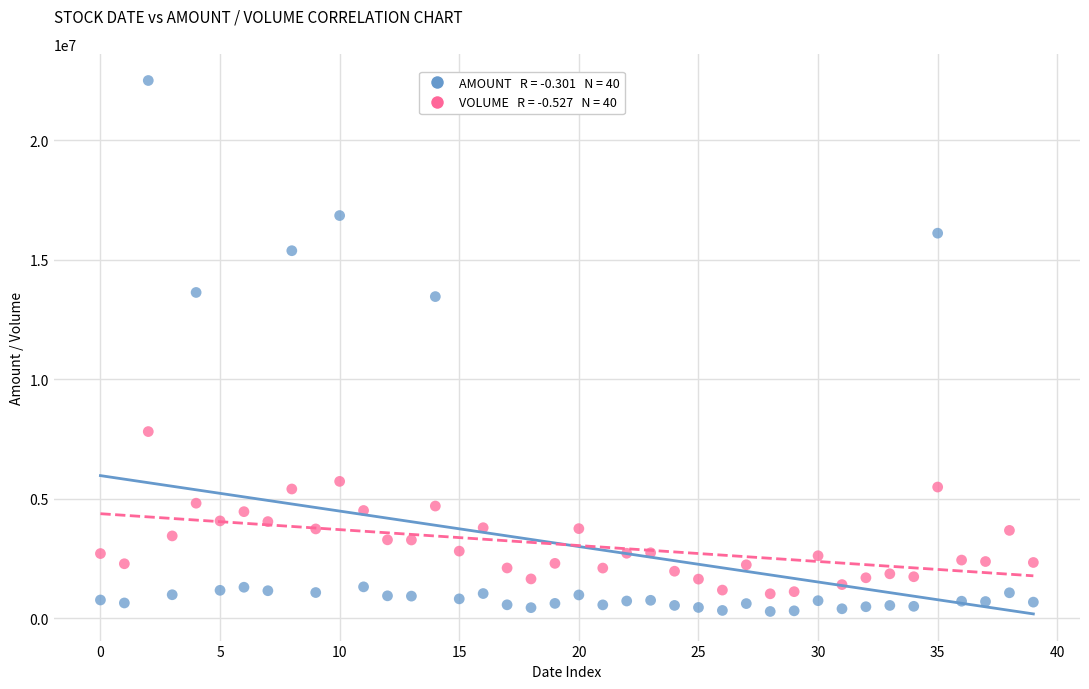

Across all data points, what is the range of Y values (max minus min)?

22231015.1